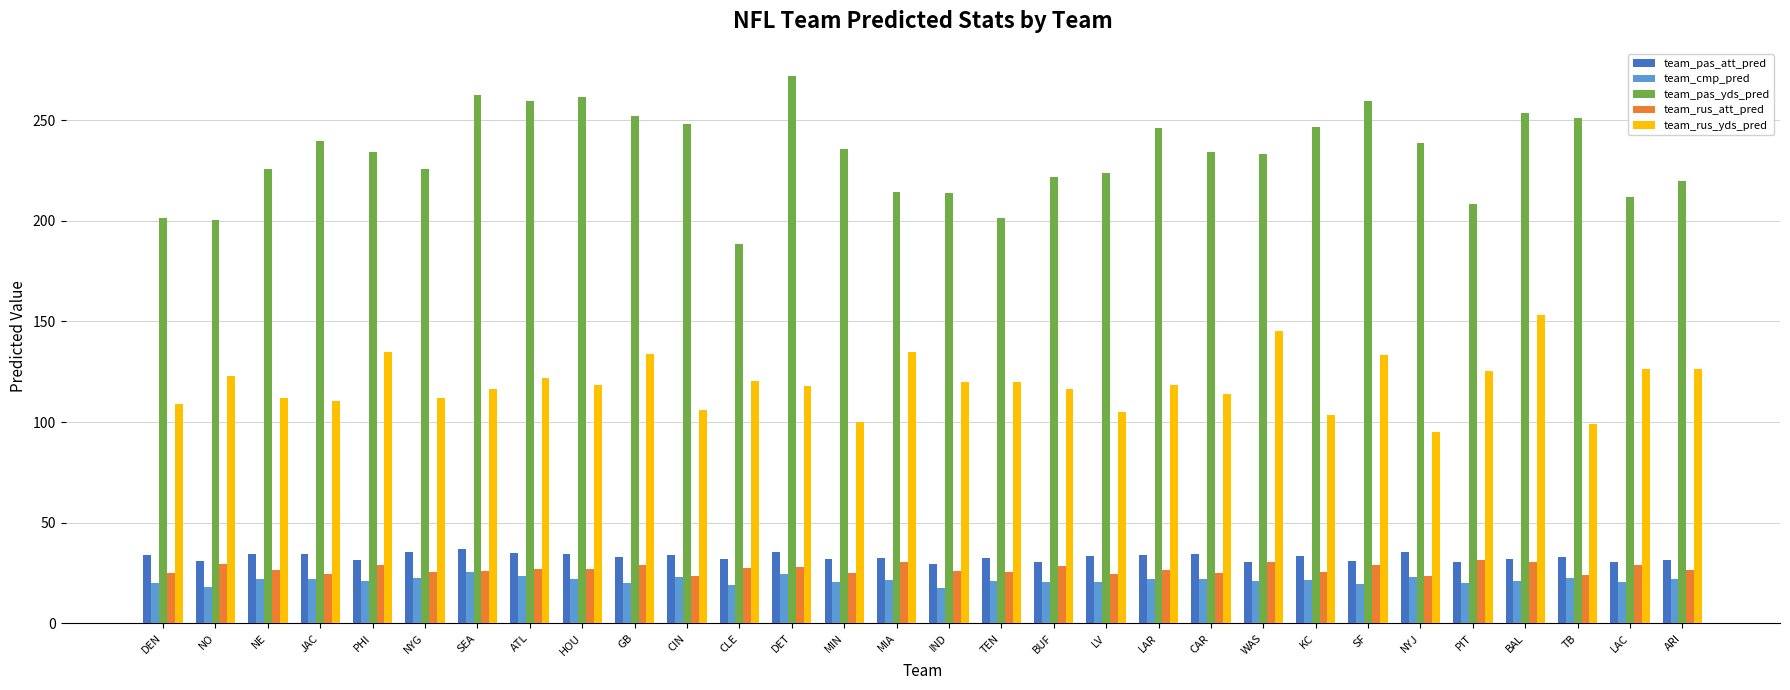

How many bars are there in total?

150